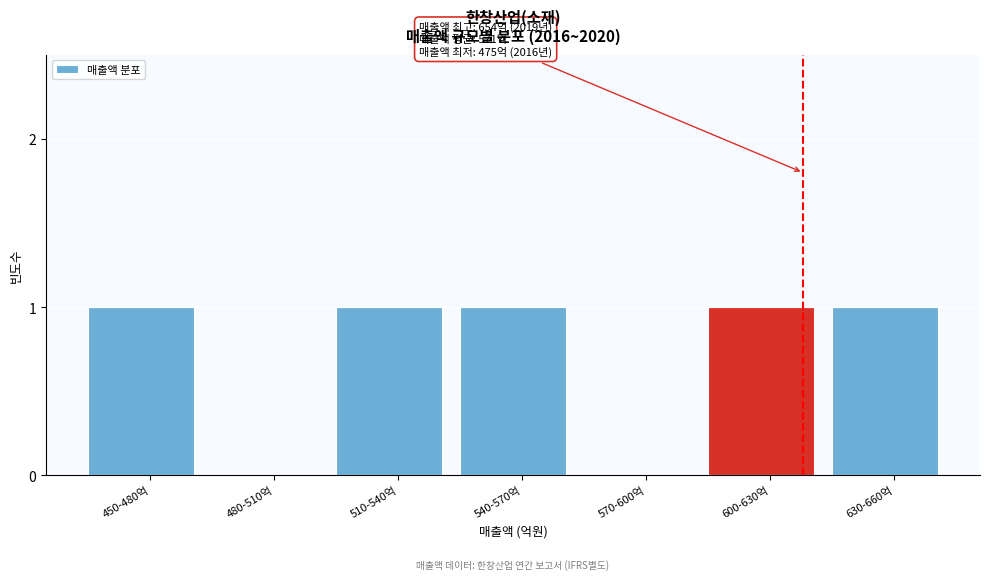

Reading right to left, transcribe all the data shown in this chart.

630-660억=1	600-630억=1	570-600억=0	540-570억=1	510-540억=1	480-510억=0	450-480억=1